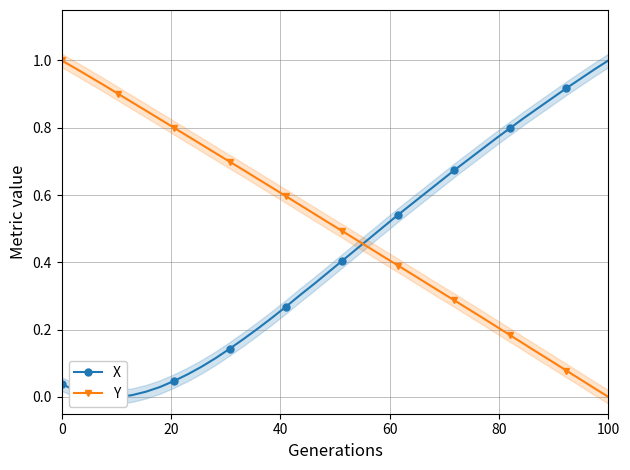

The value of Y at 100 is -0.6. True or false?

False